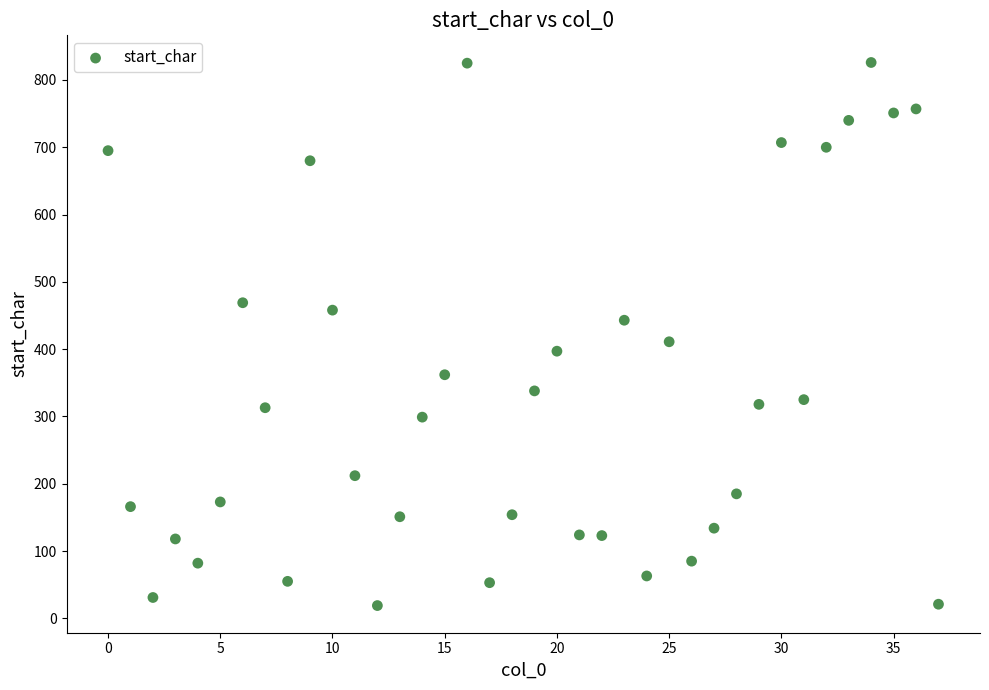

What Y value in the scatter plot is closest to 422?

411